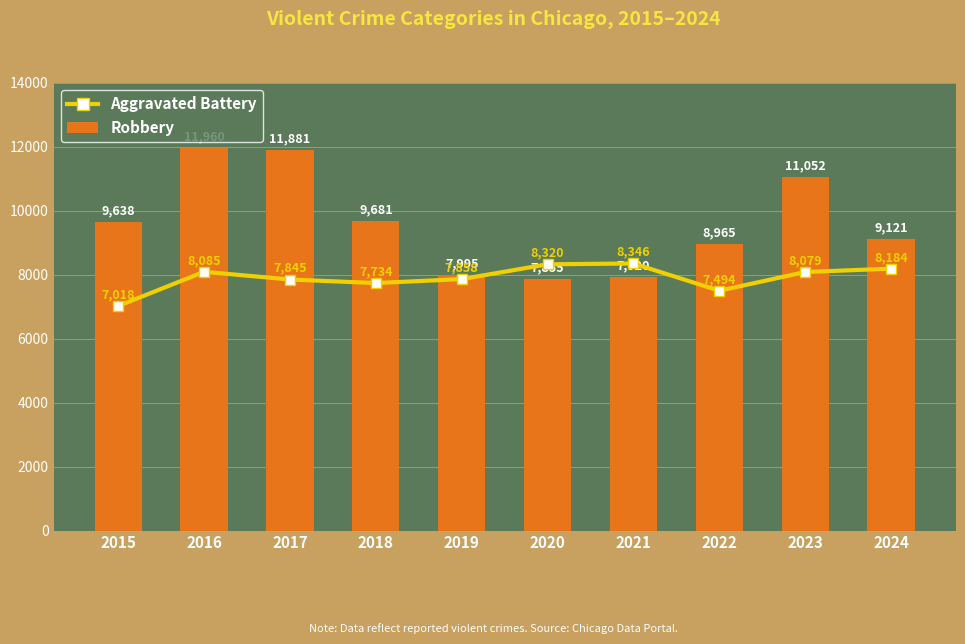

What is the difference between the maximum and second lowest values in the Aggravated Battery series?

852